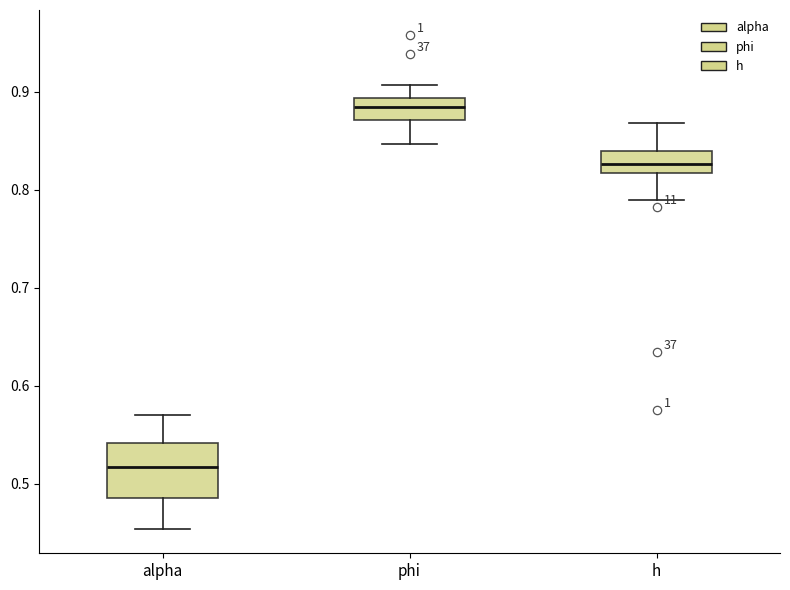

Comparing the boxes themselves (not the whiskers), which one is the tallest?

alpha